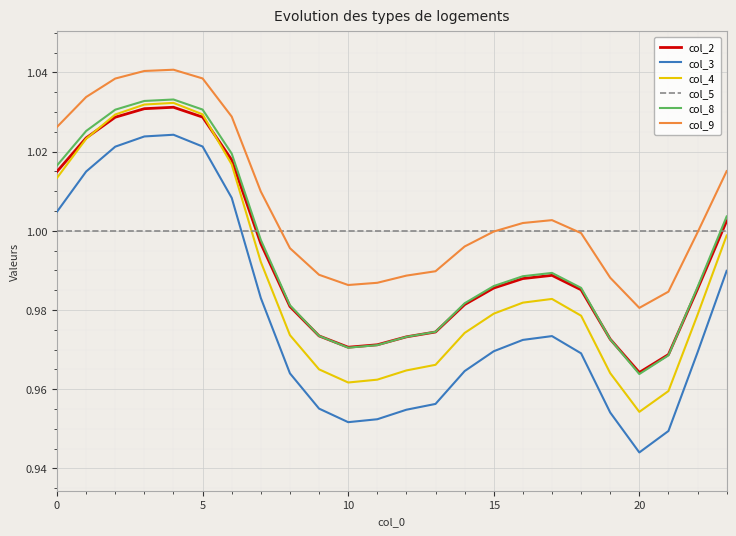

Which series has the largest total across all categories?

col_9